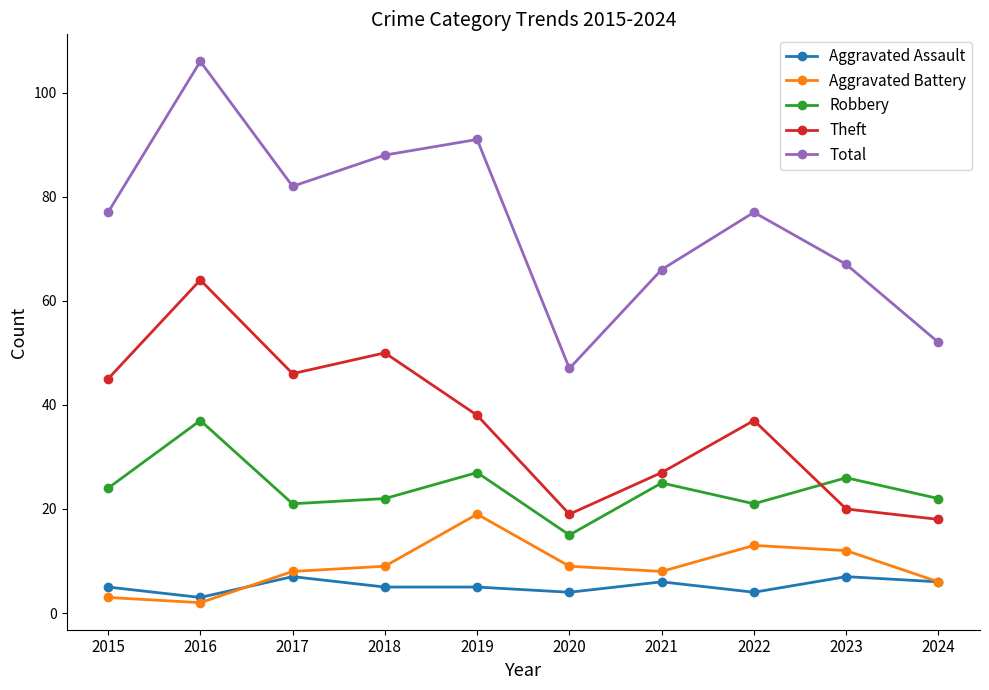

True or false: Aggravated Battery and Robbery cross at least once.

False